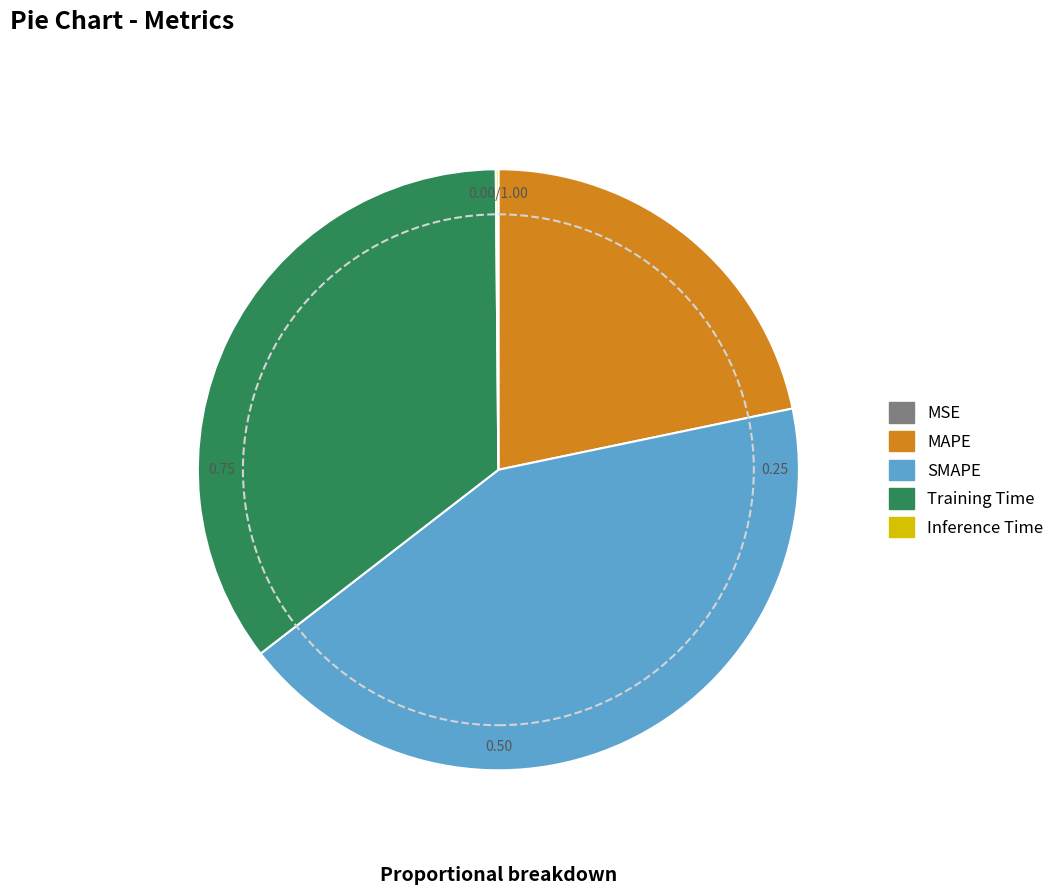

Between MAPE and Training Time, which is larger?

Training Time